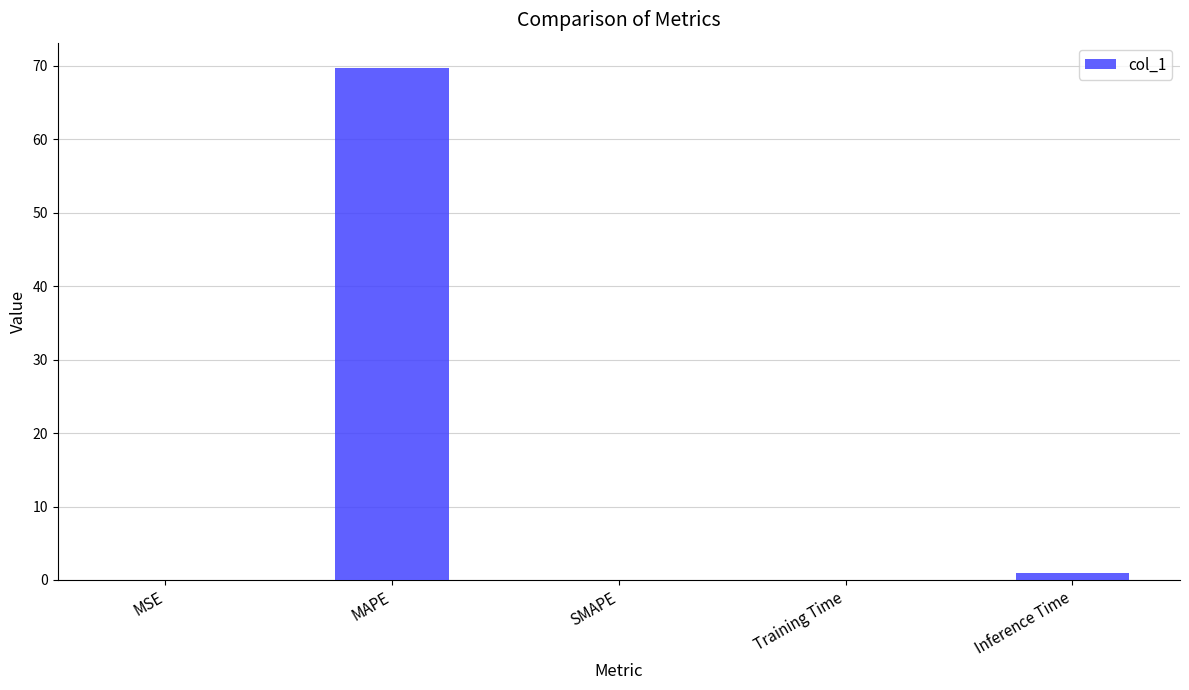

What is the greatest value displayed?

69.7